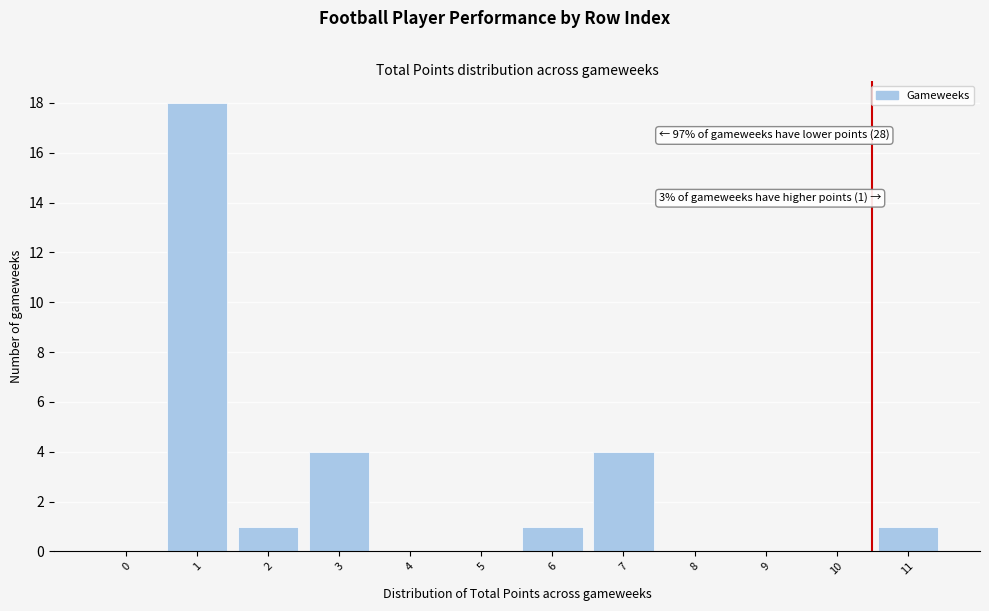

Reading left to right, transcribe all the data shown in this chart.

0=0	1=18	2=1	3=4	4=0	5=0	6=1	7=4	8=0	9=0	10=0	11=1